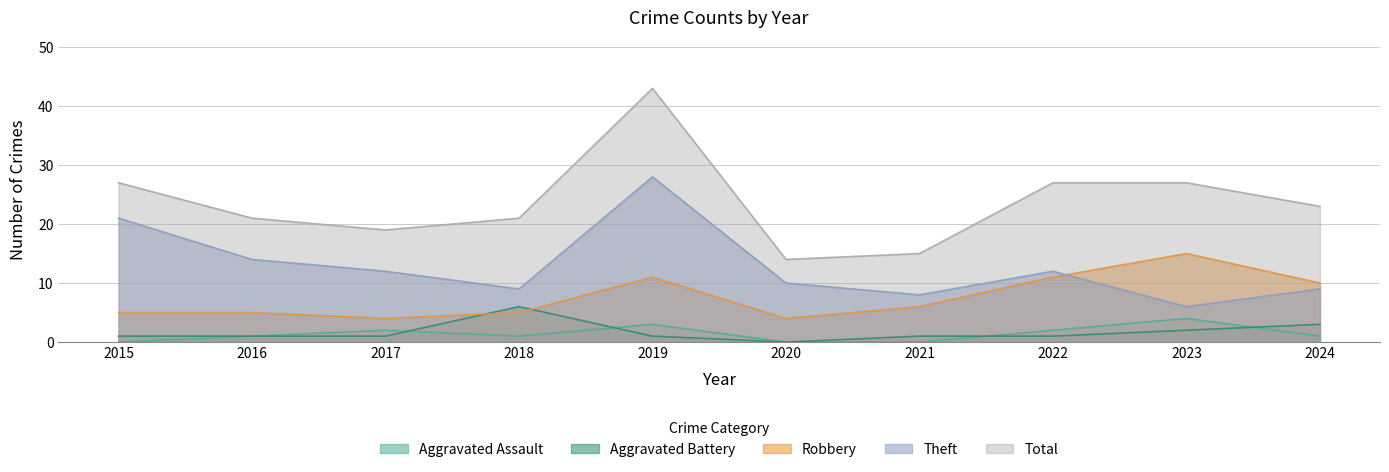

In Robbery, how many points are lower than both neighbors (excluding endpoints)?

2